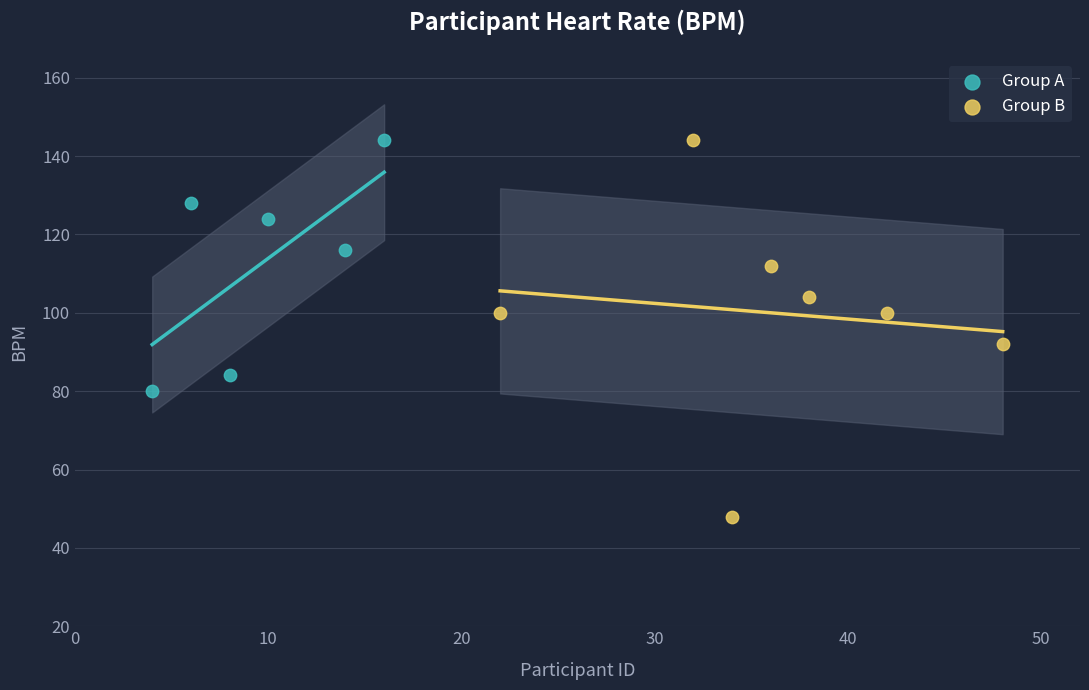

Which series has the largest Y range (max minus min)?

Group B